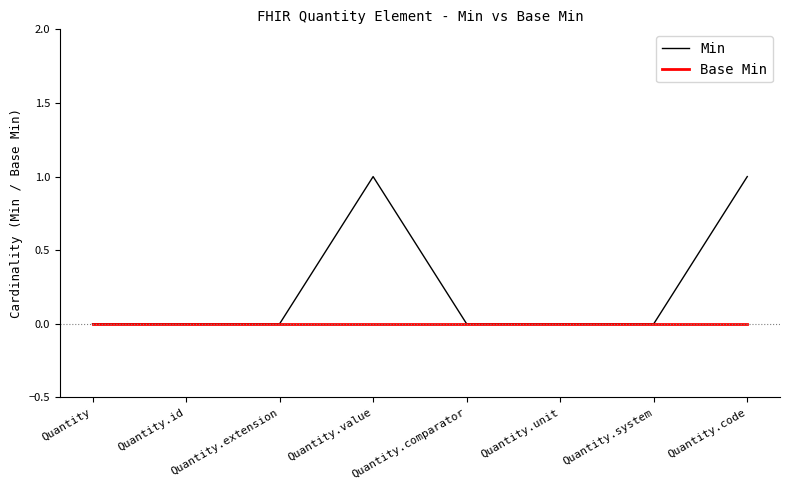

How many lines are shown in the chart?

2